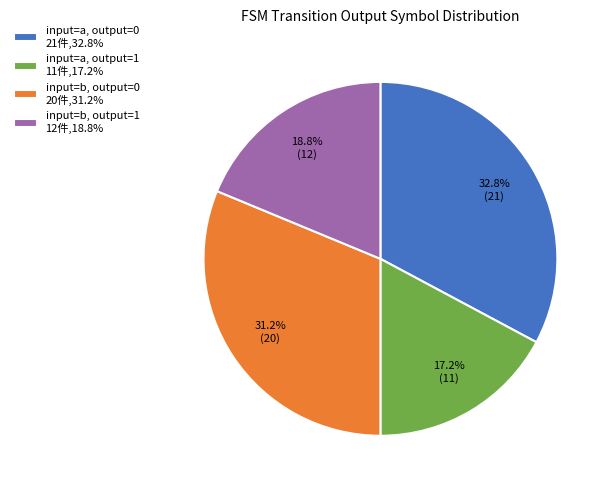

Is the sum of input=b, output=1 12件,18.8% and input=a, output=1 11件,17.2% greater than half?

No